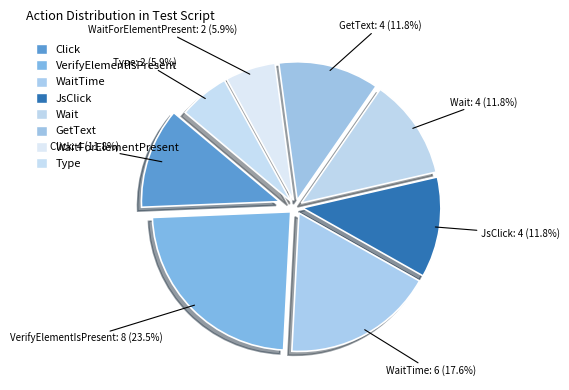

Count the number of slices in the pie.

8